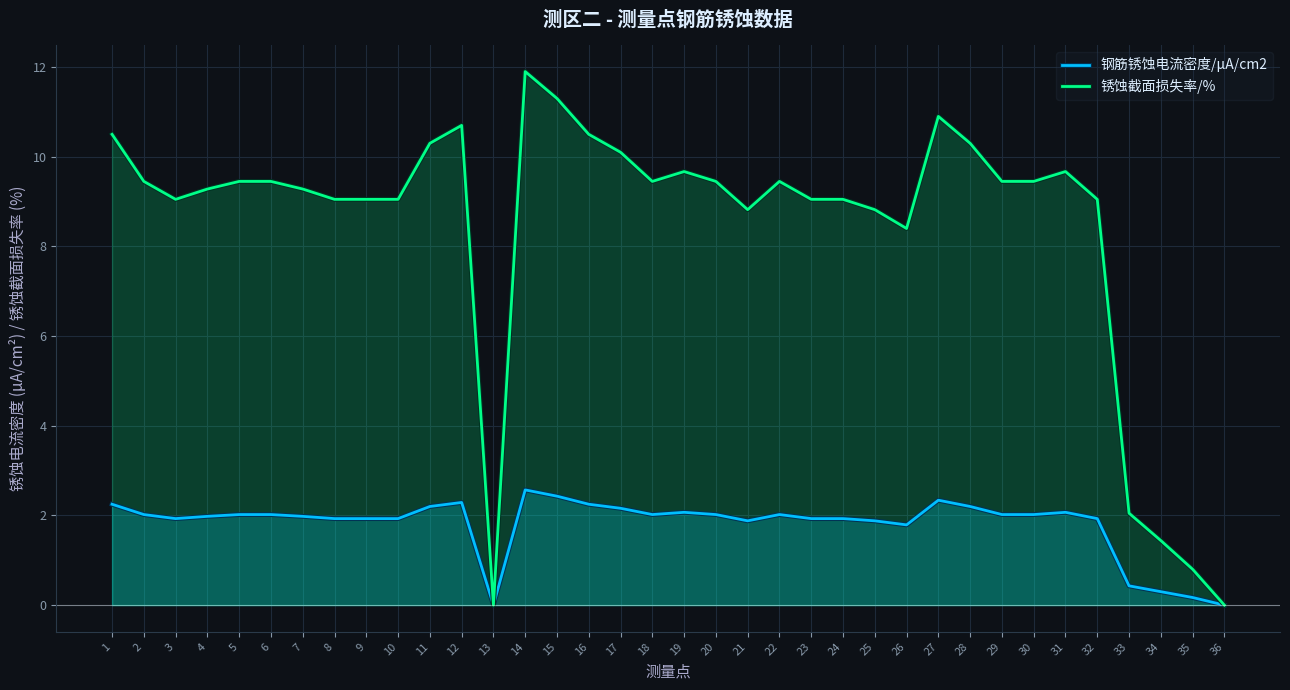

True or false: 钢筋锈蚀电流密度/μA/cm2 and 锈蚀截面损失率/% cross at least once.

False